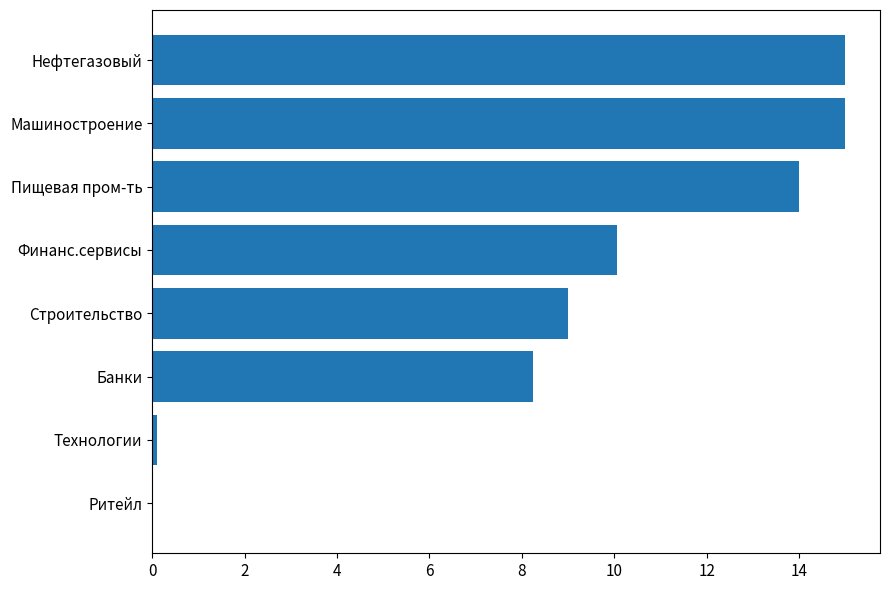

The chart shows a value of 14.0 at Пищевая пром-ть. True or false?

True